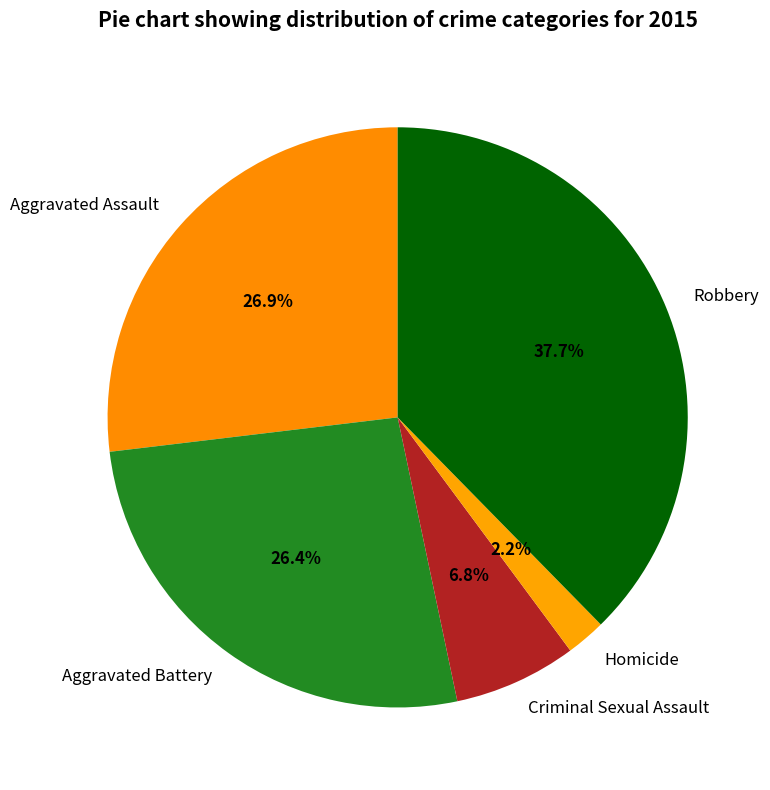

Is the sum of Homicide and Robbery greater than half?

No